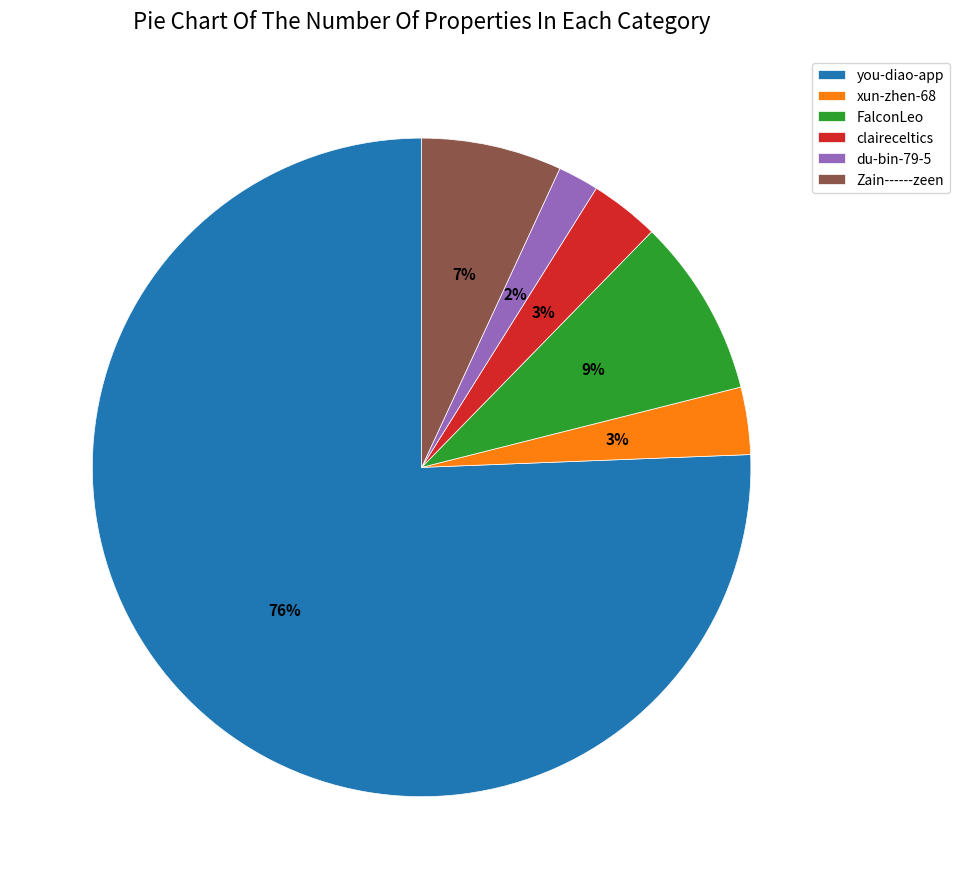

Is it true that xun-zhen-68 is 3% of the pie?

True